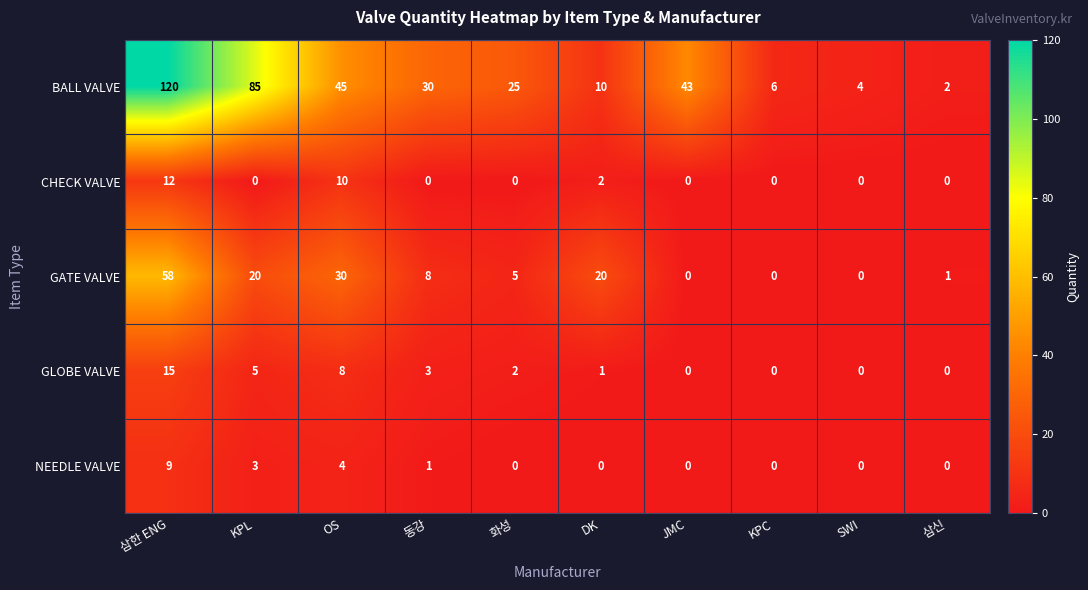

Which series has the largest total across all categories?

BALL VALVE